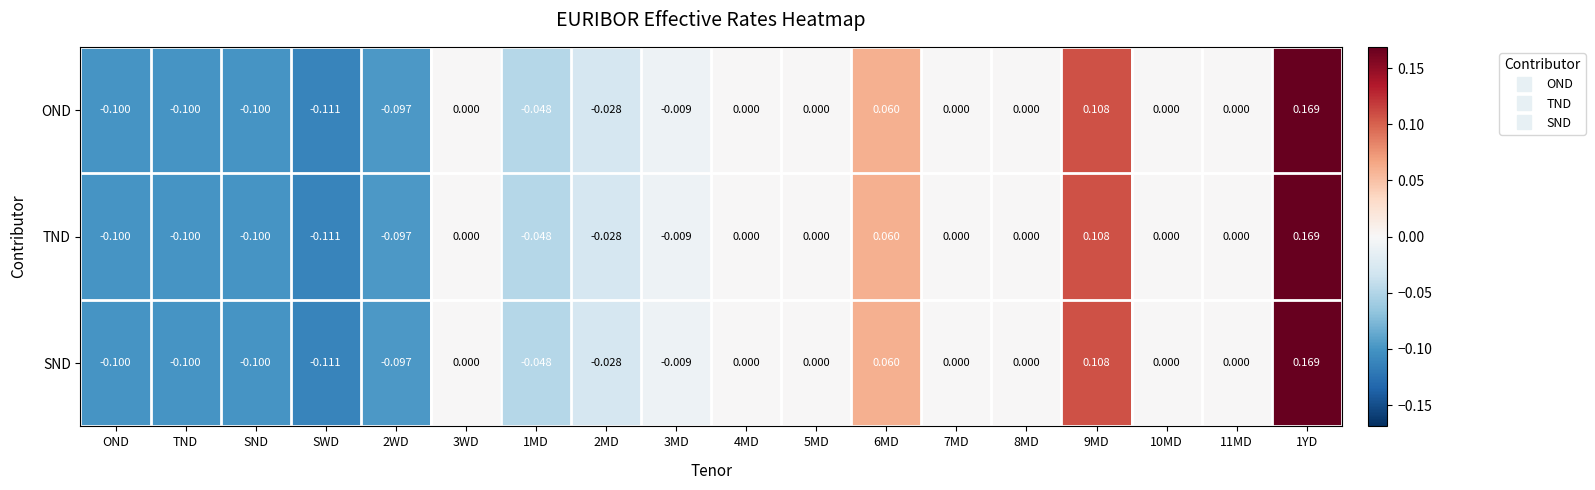

At which label does TND reach its minimum?

SWD